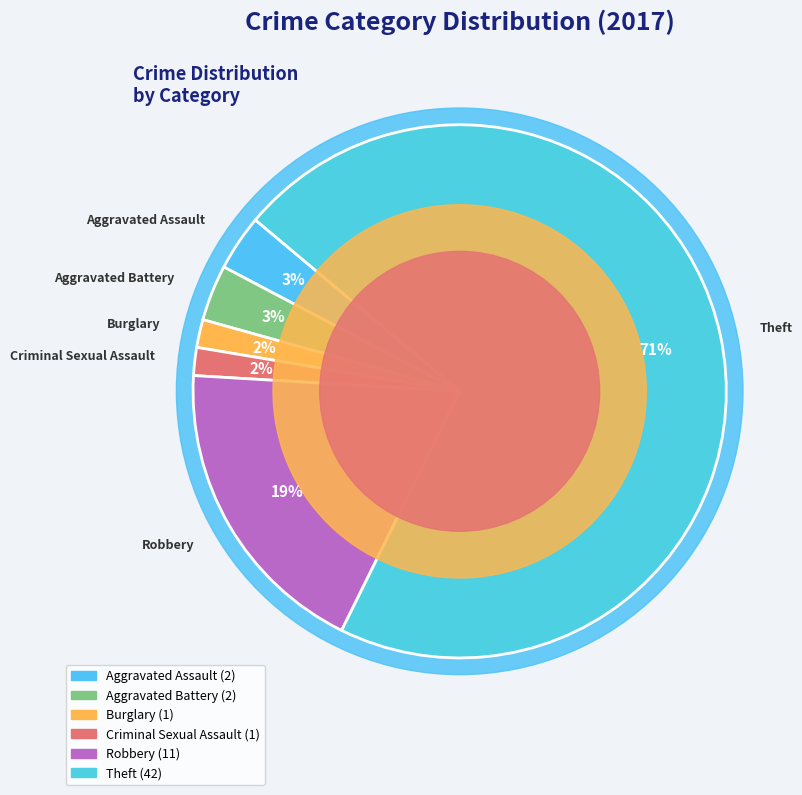

What is the largest slice in the pie chart?

Theft